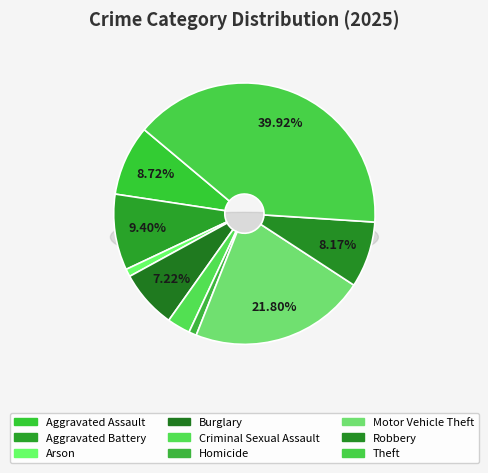

Approximately how many times larger is the value at Burglary compared to Homicide?

7.6